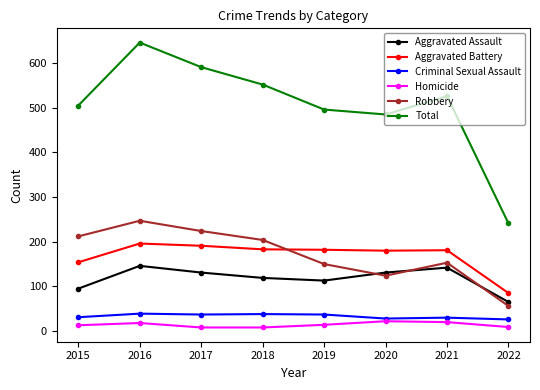

What is the greatest value displayed?

646